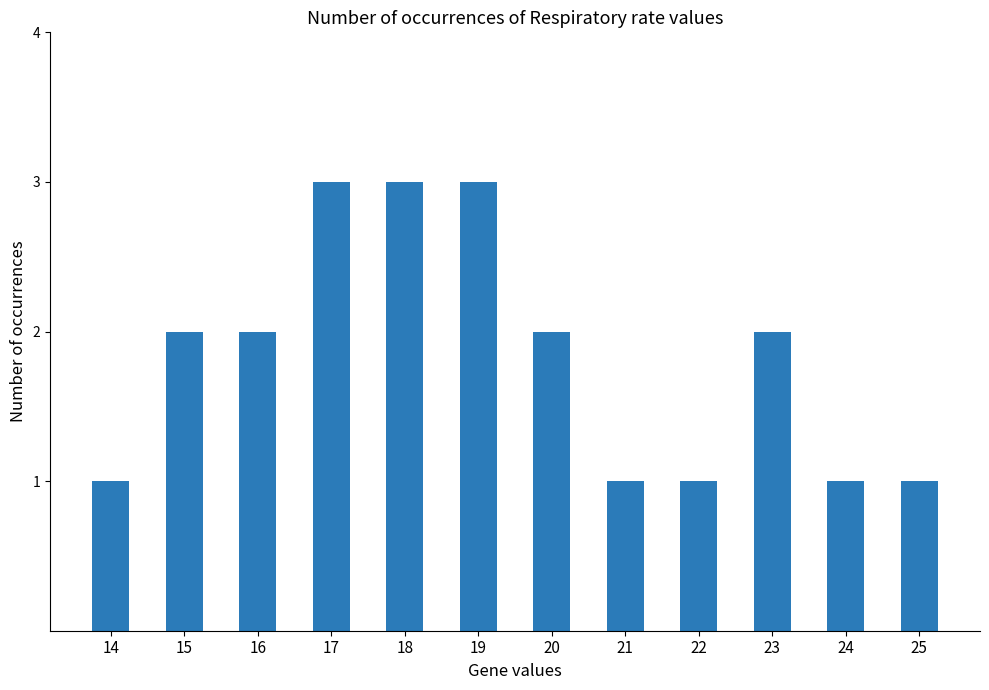

Is it true that the value at 18 is 2?

False